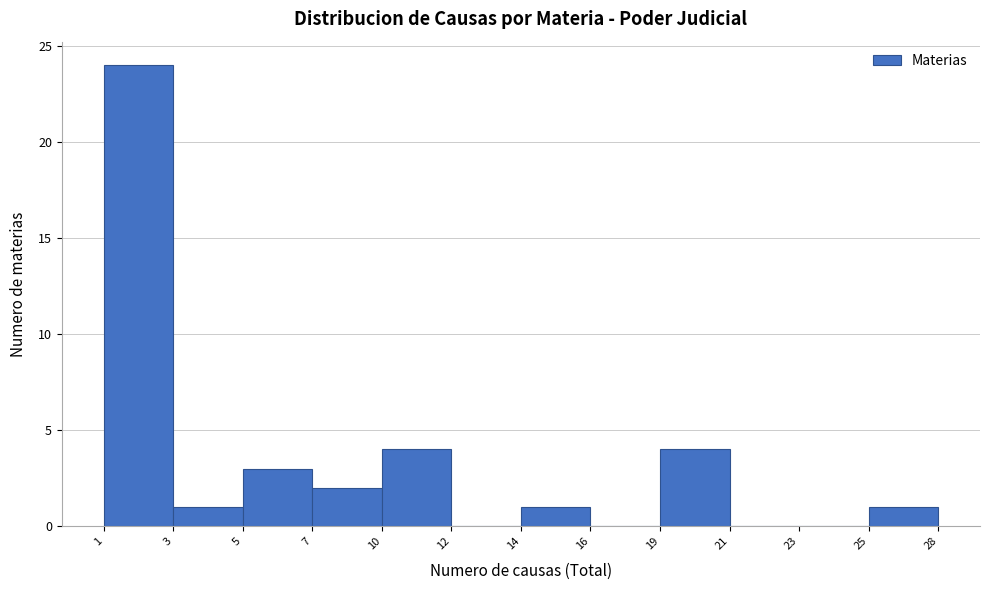

Reading right to left, list all the values displayed in this chart.

25=1	23=0	21=0	19=4	16=0	14=1	12=0	10=4	7=2	5=3	3=1	1=24